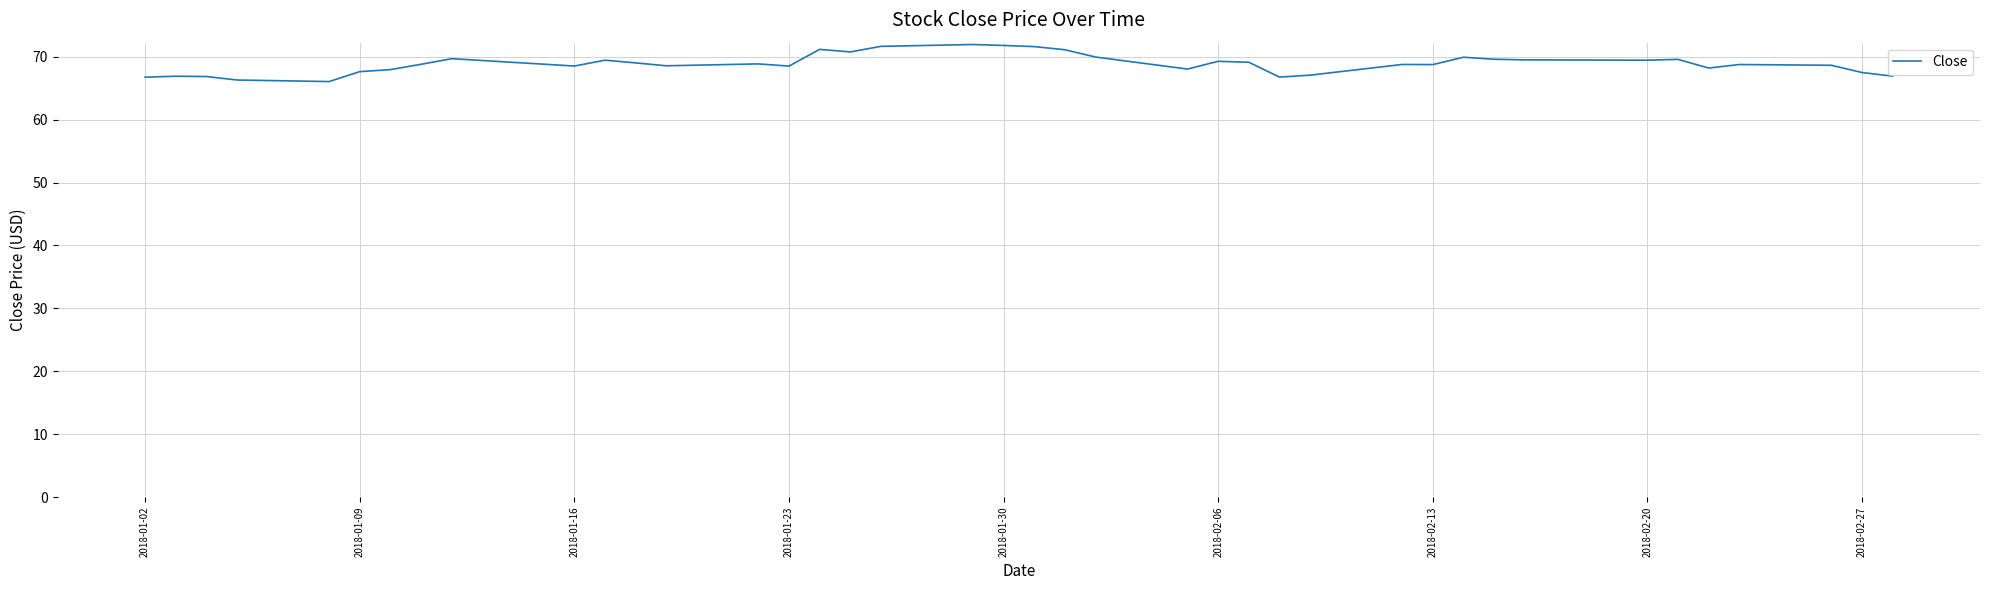

What is the greatest value displayed?

71.9